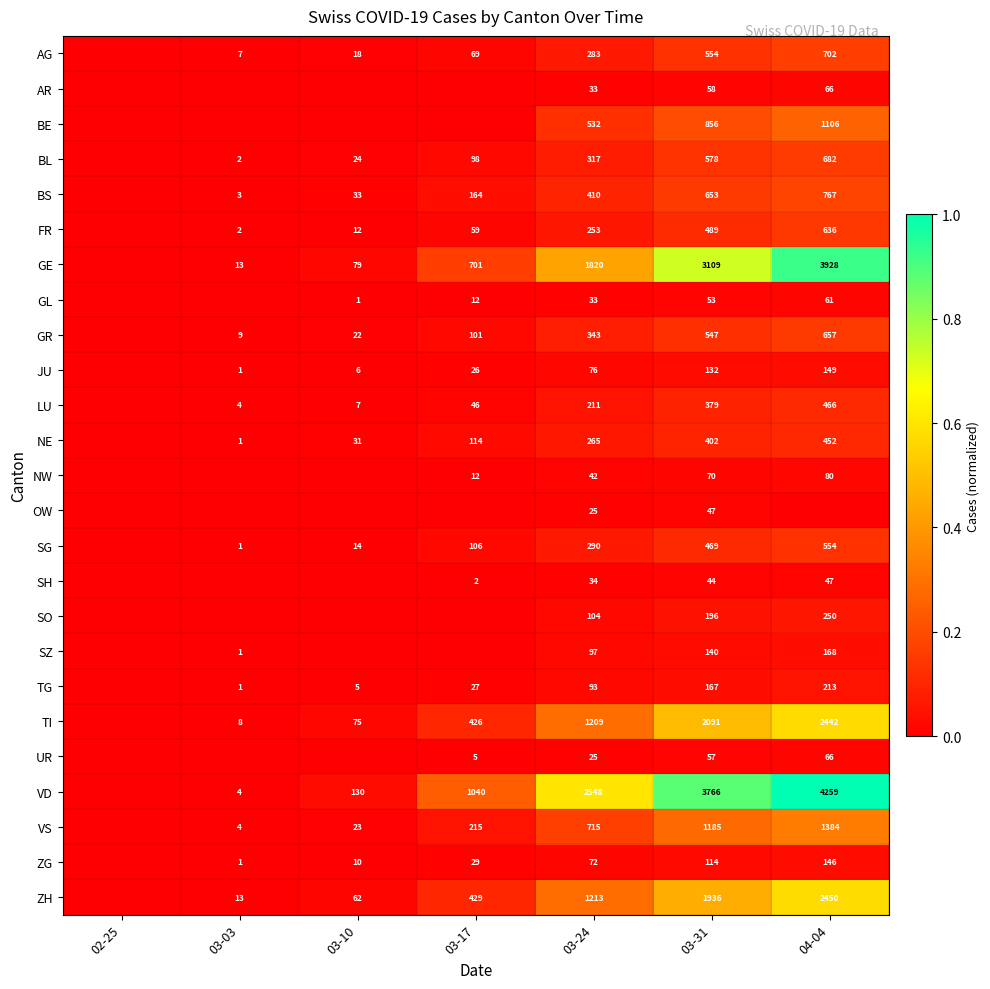

The value of NW at 04-04 is 118. True or false?

False